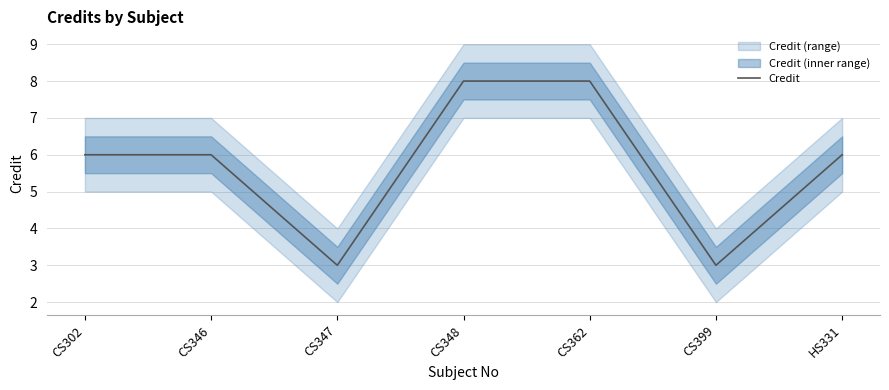

What is the value of the 5th point from the left?

8